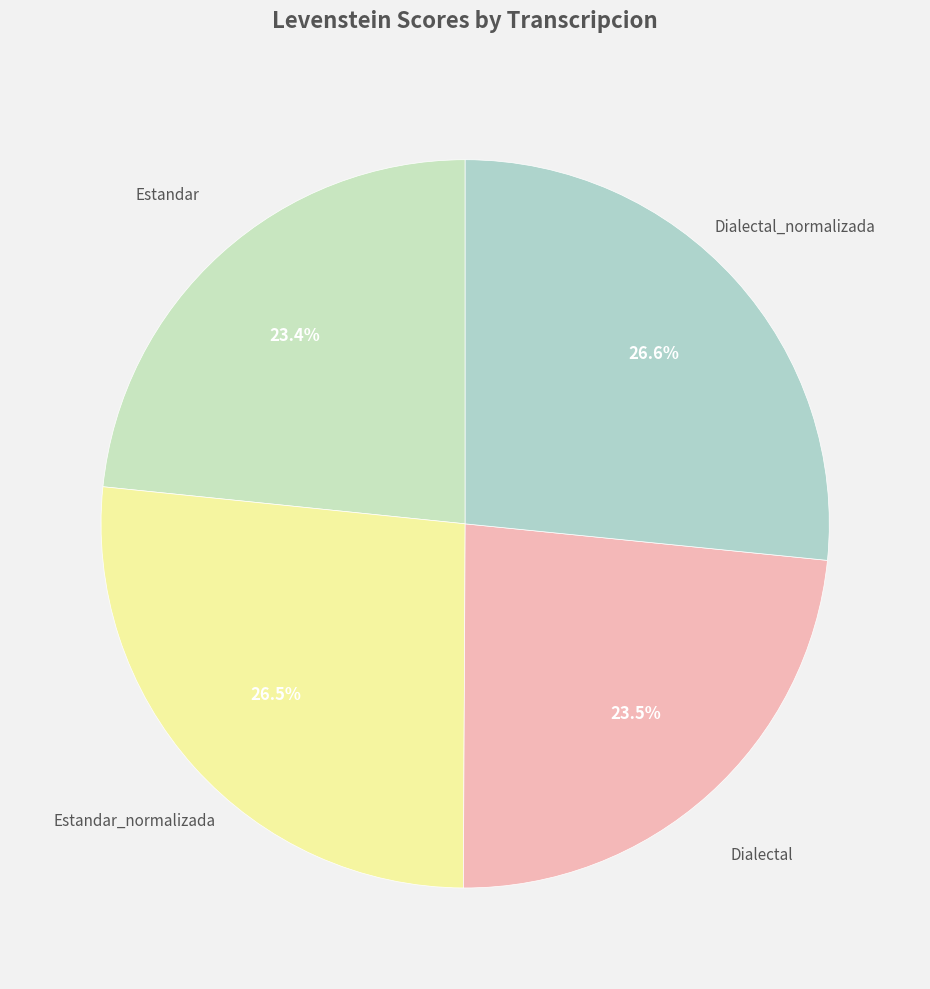

Does any single category account for the majority?

No